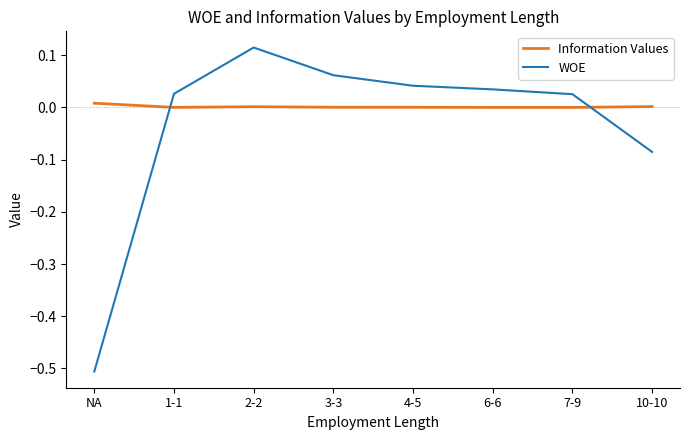

Which series ends up on top after the final intersection of Information Values and WOE?

Information Values